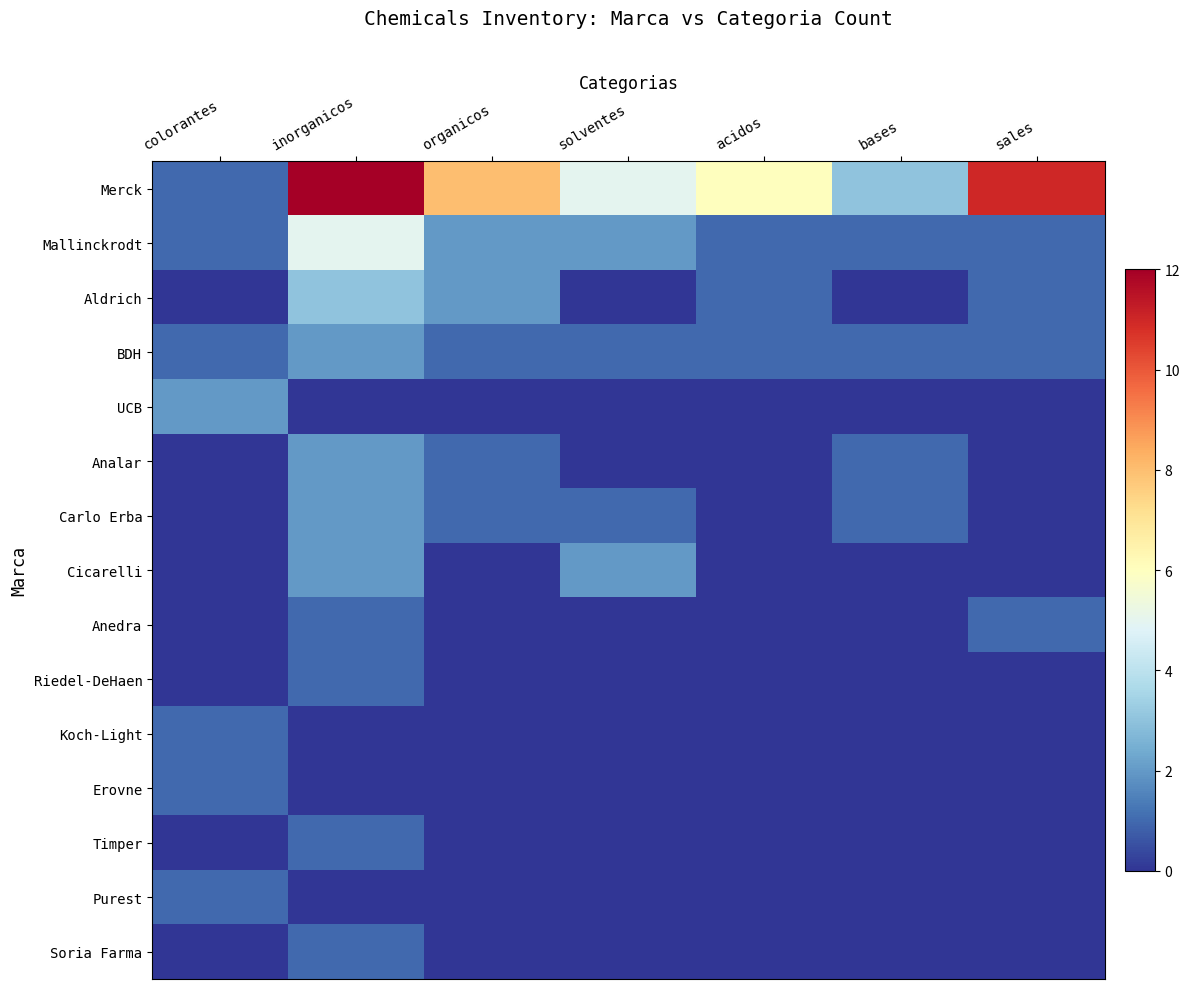

Which series has the largest range (max minus min)?

Merck